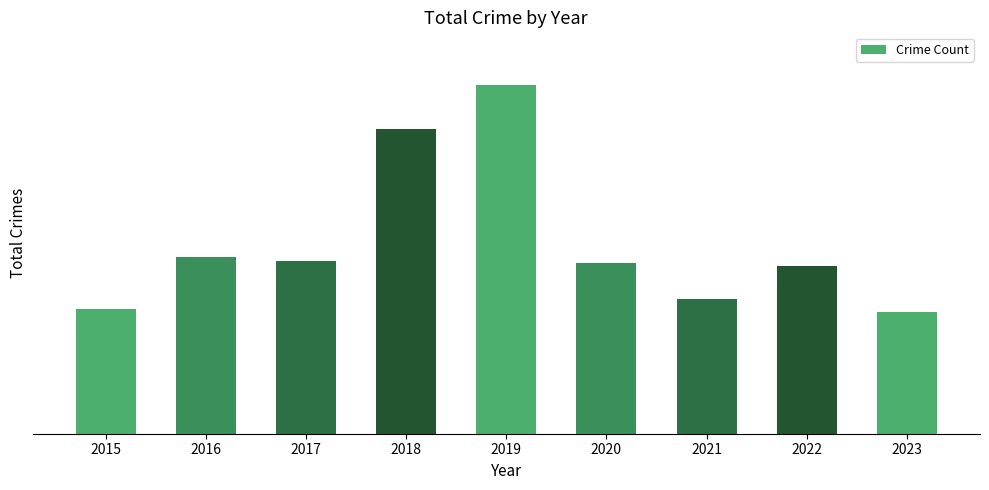

Count the number of categories in the chart.

9